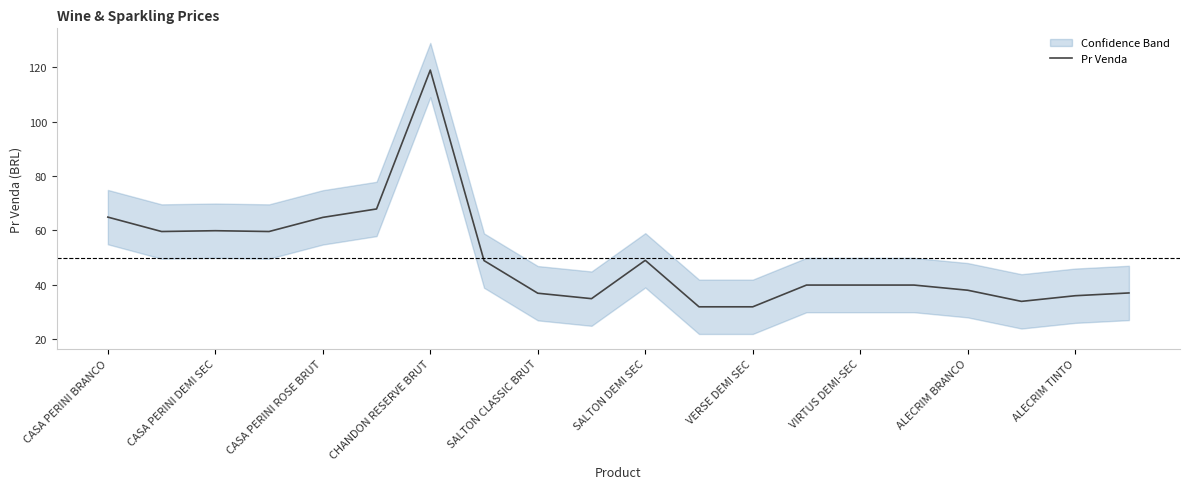

True or false: the data shows 33.9 at 17.

True